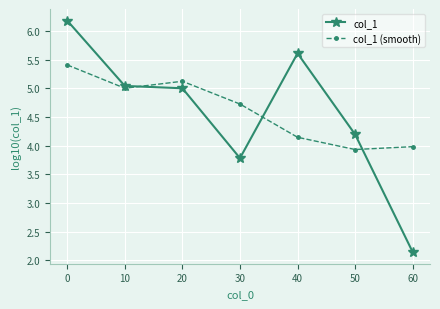

What is the difference between the second highest and minimum values in the col_1 series?

3.5